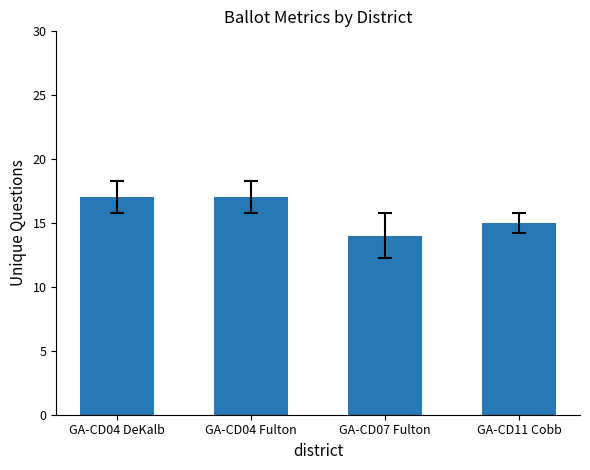

What is the approximate value at GA-CD11 Cobb?

15